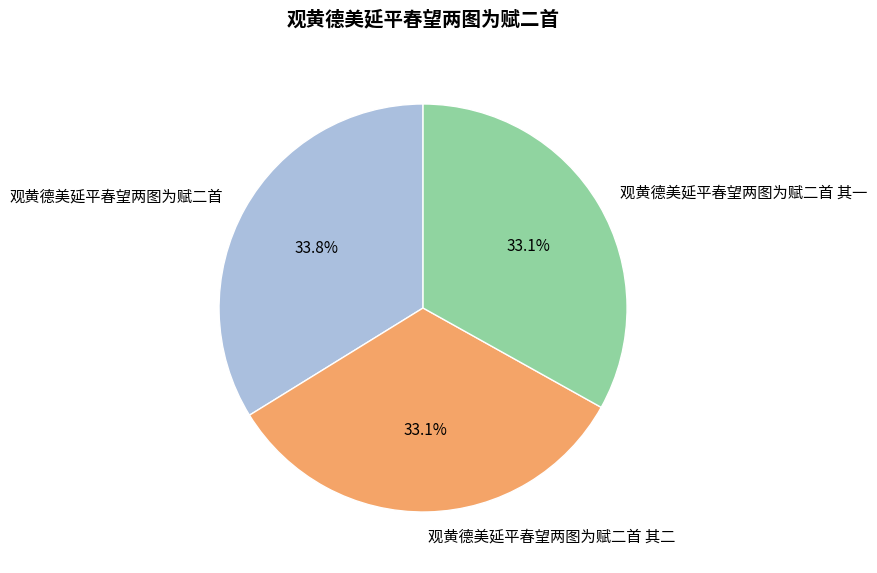

True or false: 观黄德美延平春望两图为赋二首 accounts for 41% of the total.

False